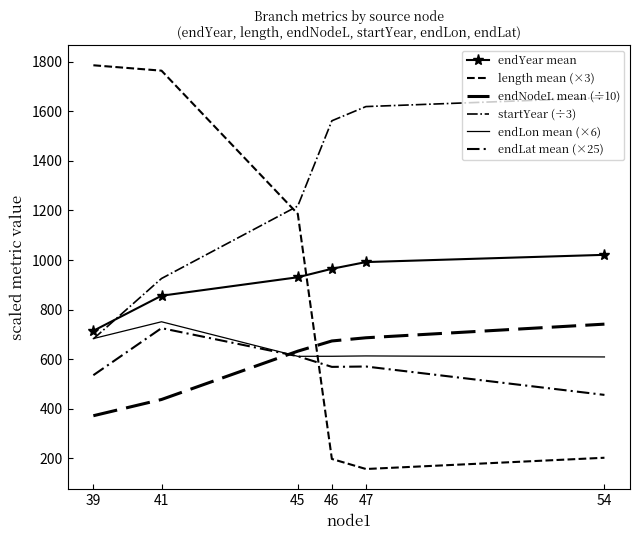

The endNodeL mean (÷10) series shows 942.6 at 45. True or false?

False